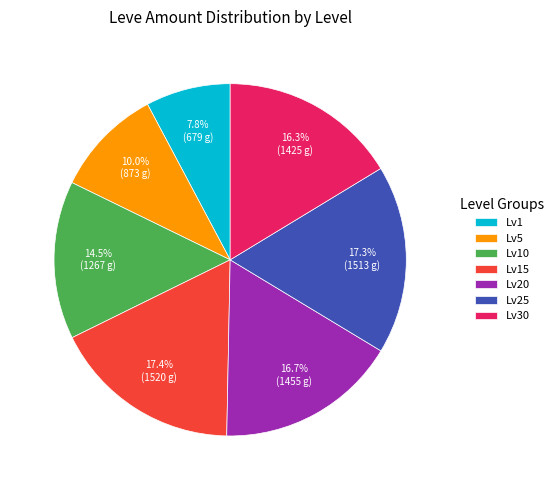

Does any single category account for the majority?

No